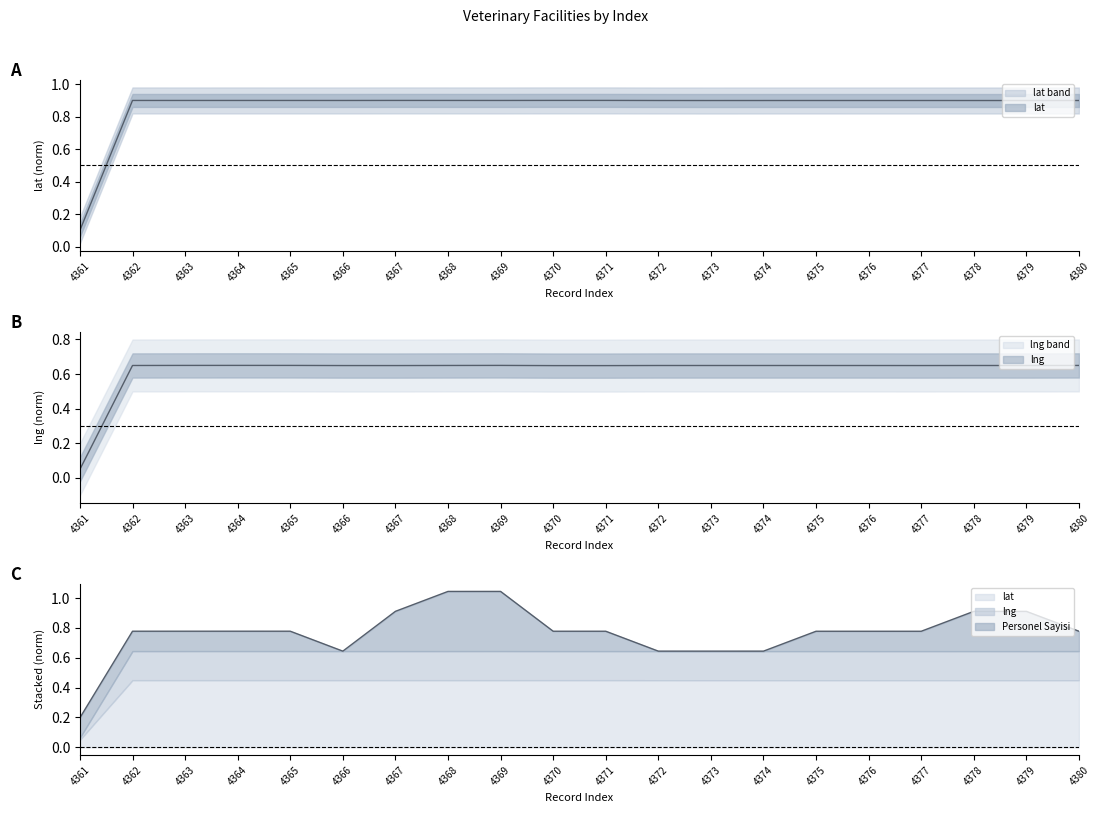

Is the value of lng at 4361 greater than the value of lat at 4367?

No